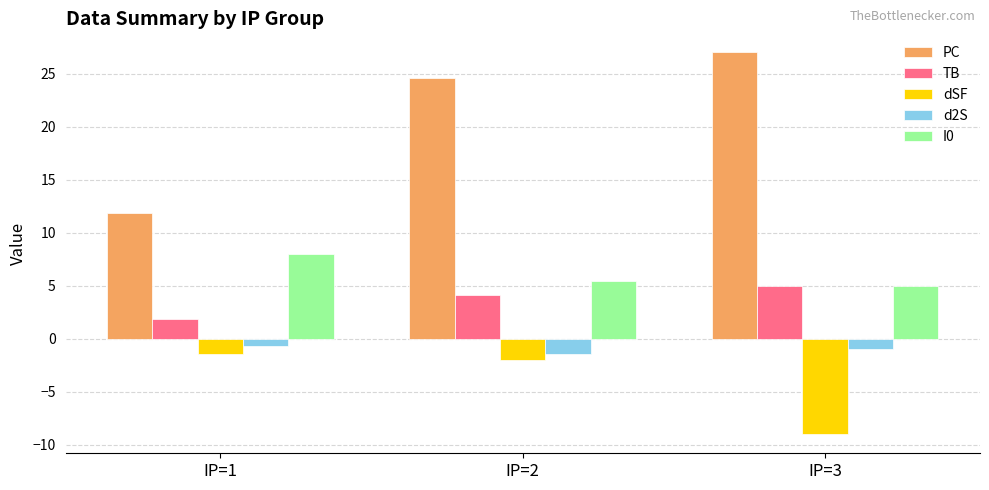

The I0 series shows 8.9 at IP=3. True or false?

False